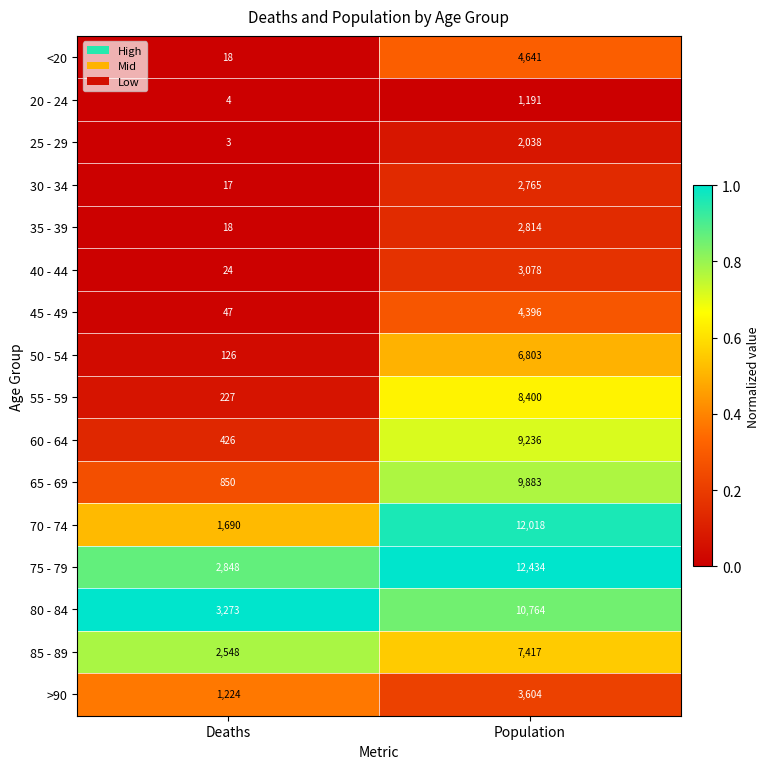

Is it true that 60 - 64 equals 6280 at Population?

False